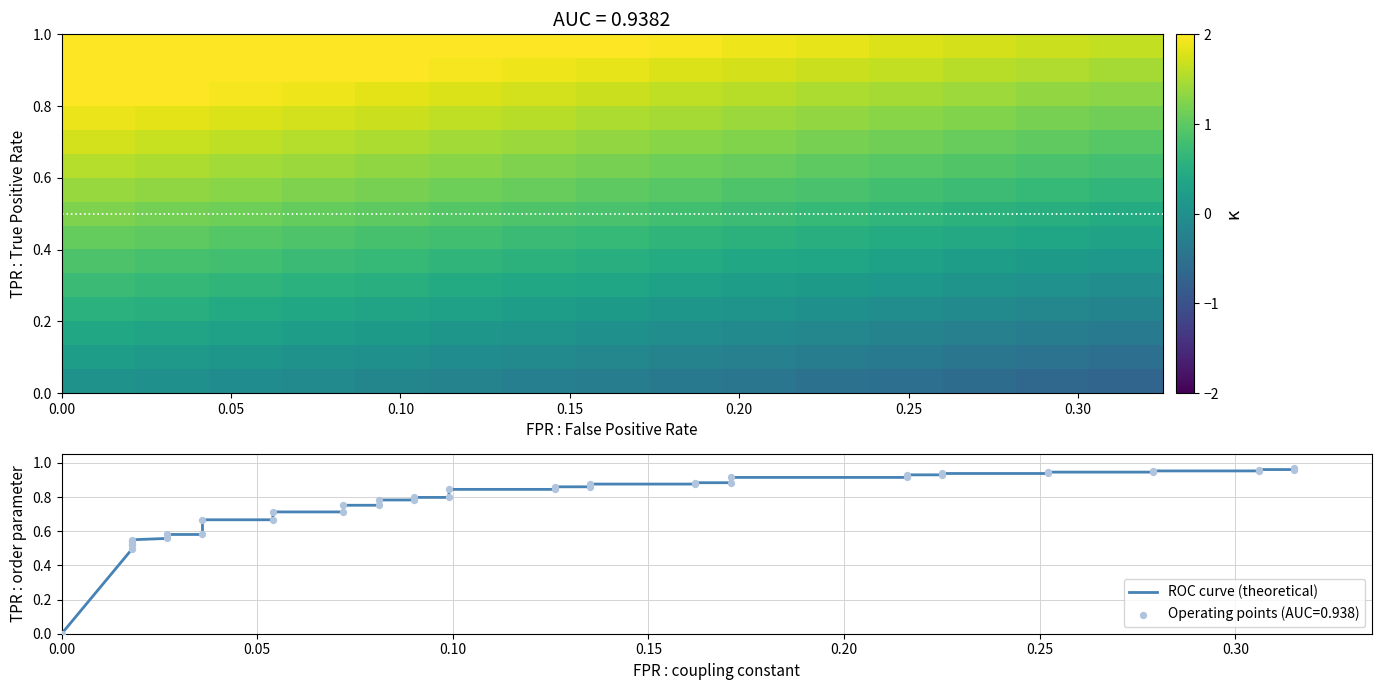

What is the sum of all values?

31.0